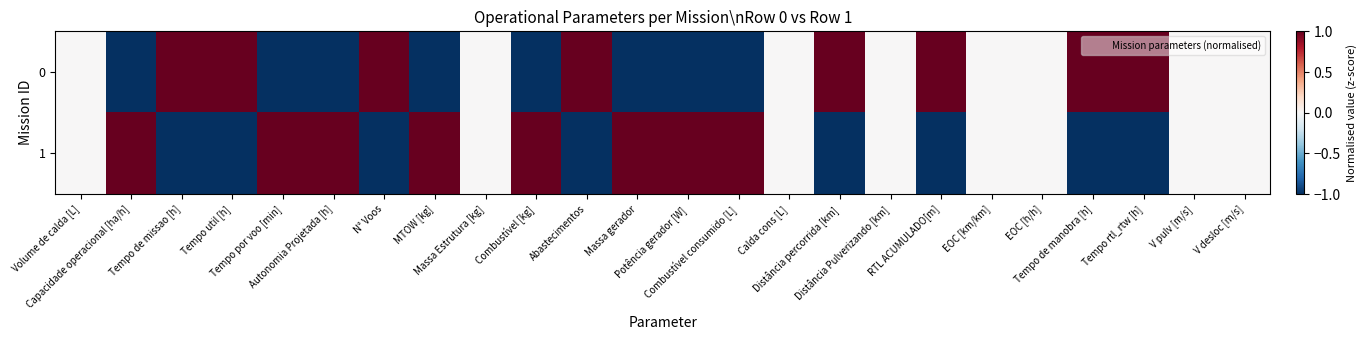

At which category does the chart reach its peak across all series?

Combustível consumido [L]